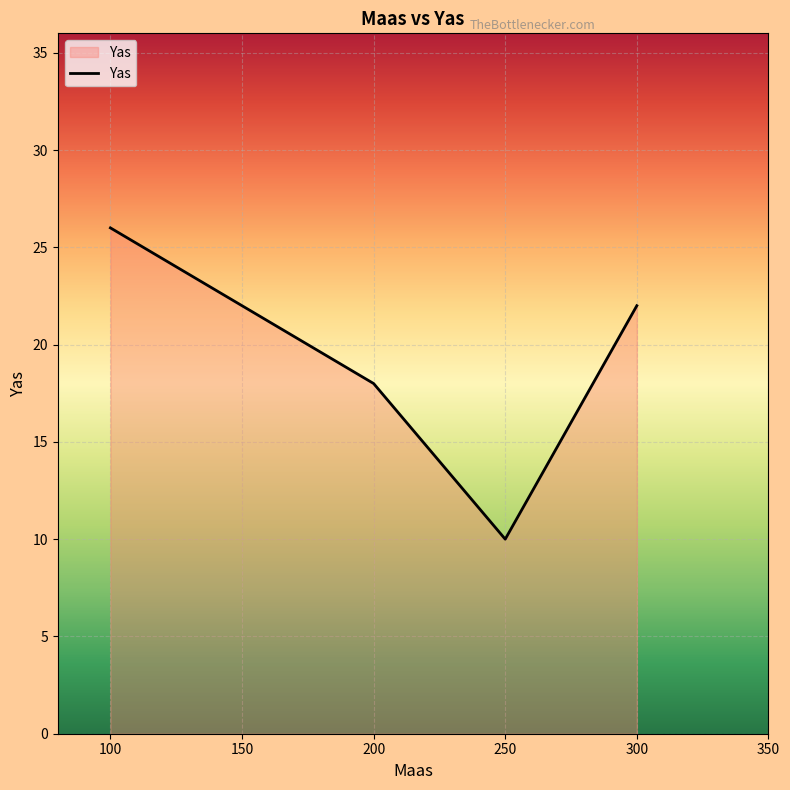

What is the smallest value displayed?

10